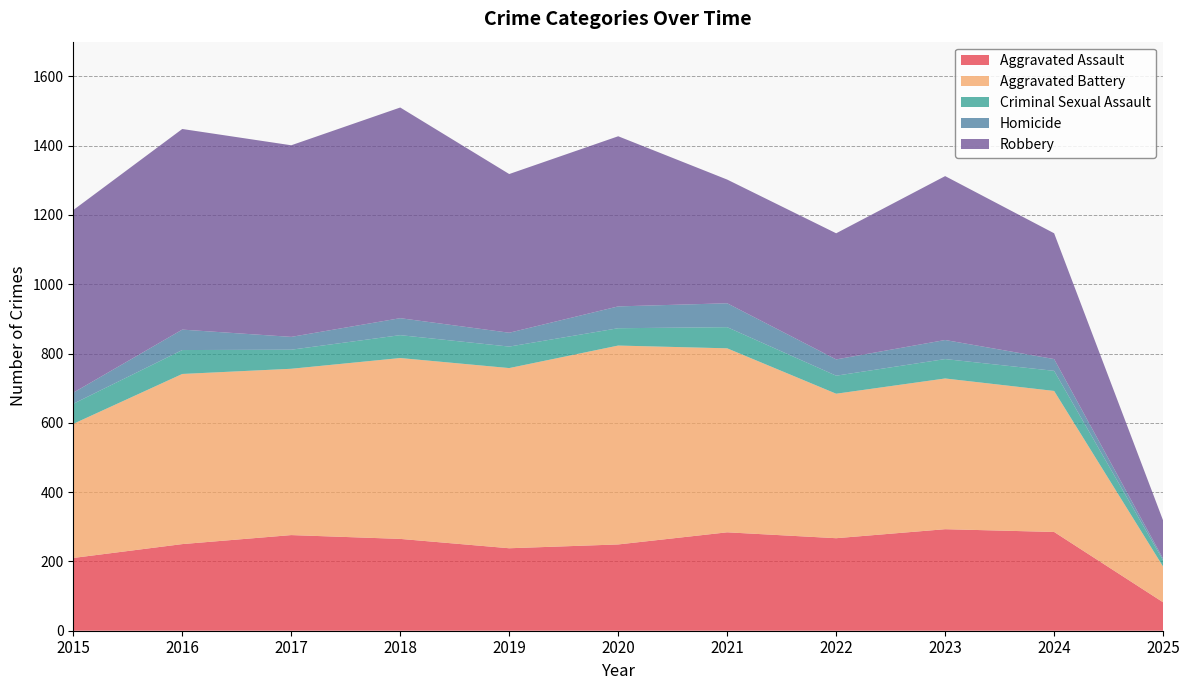

Reading left to right, what are all the values shown in this chart?

Aggravated Assault: 2015=210	2016=250	2017=276	2018=265	2019=238	2020=249	2021=284	2022=267	2023=293	2024=285	2025=82
Aggravated Battery: 2015=387	2016=491	2017=480	2018=522	2019=520	2020=574	2021=531	2022=417	2023=435	2024=407	2025=103
Criminal Sexual Assault: 2015=58	2016=69	2017=55	2018=66	2019=62	2020=50	2021=61	2022=52	2023=56	2024=58	2025=18
Homicide: 2015=32	2016=59	2017=37	2018=49	2019=40	2020=63	2021=69	2022=47	2023=55	2024=34	2025=5
Robbery: 2015=527	2016=579	2017=553	2018=608	2019=458	2020=491	2021=357	2022=364	2023=473	2024=363	2025=110